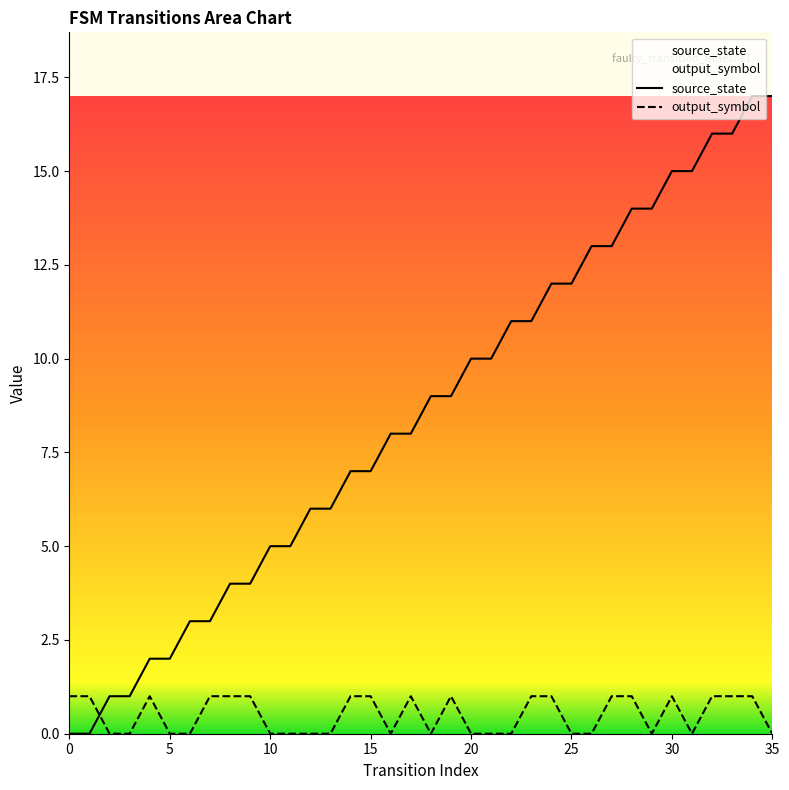

Reading right to left, list all the values displayed in this chart.

source_state: 17	17	16	16	15	15	14	14	13	13	12	12	11	11	10	10	9	9	8	8	7	7	6	6	5	5	4	4	3	3	2	2	1	1	0	0
output_symbol: 0	1	1	1	0	1	0	1	1	0	0	1	1	0	0	0	1	0	1	0	1	1	0	0	0	0	1	1	1	0	0	1	0	0	1	1